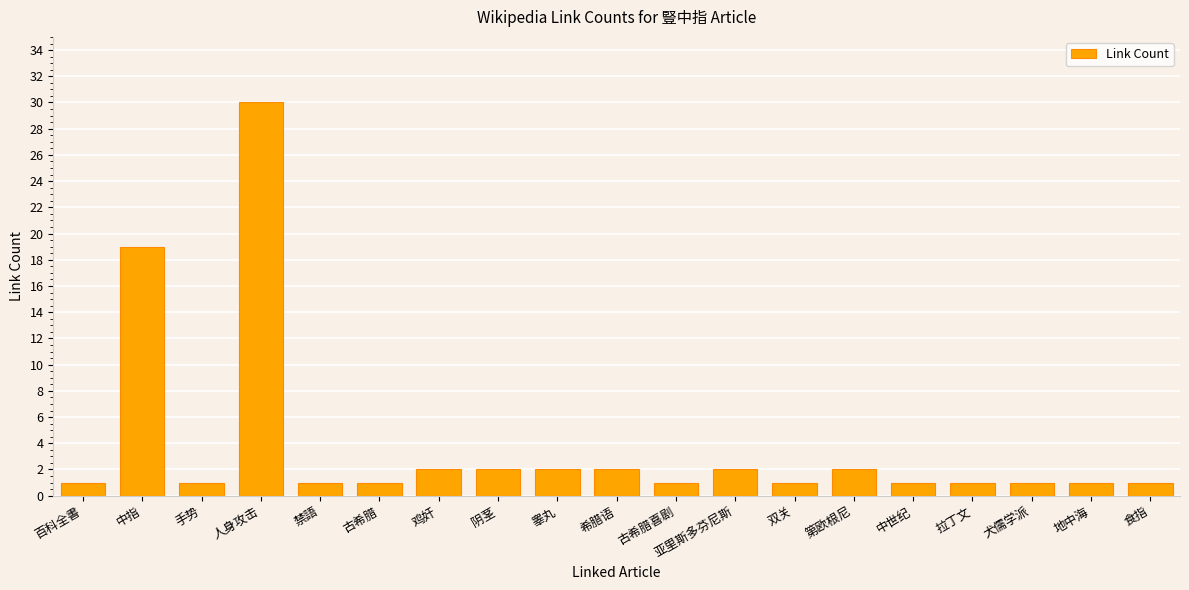

Reading right to left, list all the values displayed in this chart.

食指=1	地中海=1	犬儒学派=1	拉丁文=1	中世纪=1	第欧根尼=2	双关=1	亚里斯多芬尼斯=2	古希腊喜剧=1	希腊语=2	睾丸=2	阴茎=2	鸡奸=2	古希腊=1	禁語=1	人身攻击=30	手势=1	中指=19	百科全書=1